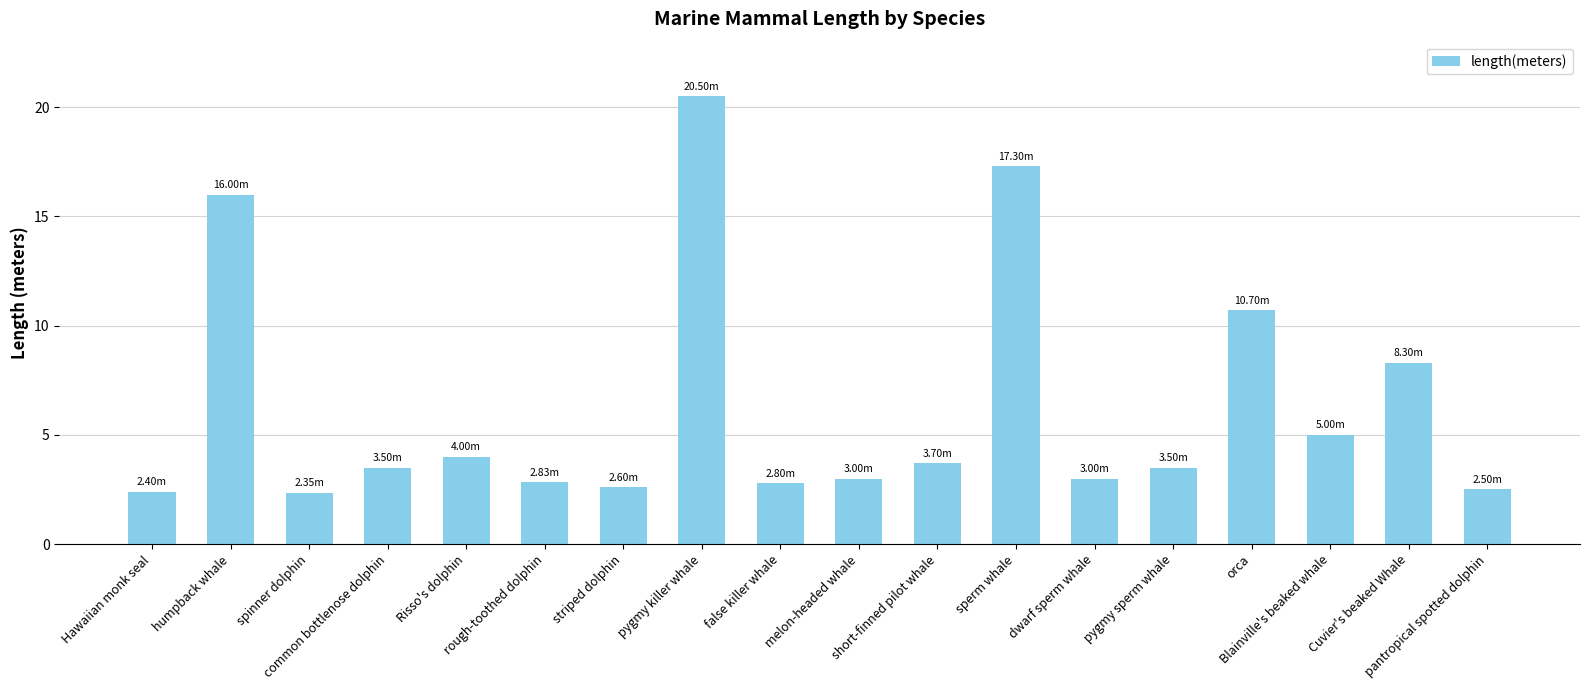

Approximately how many times larger is the value at sperm whale compared to Risso's dolphin?

4.3